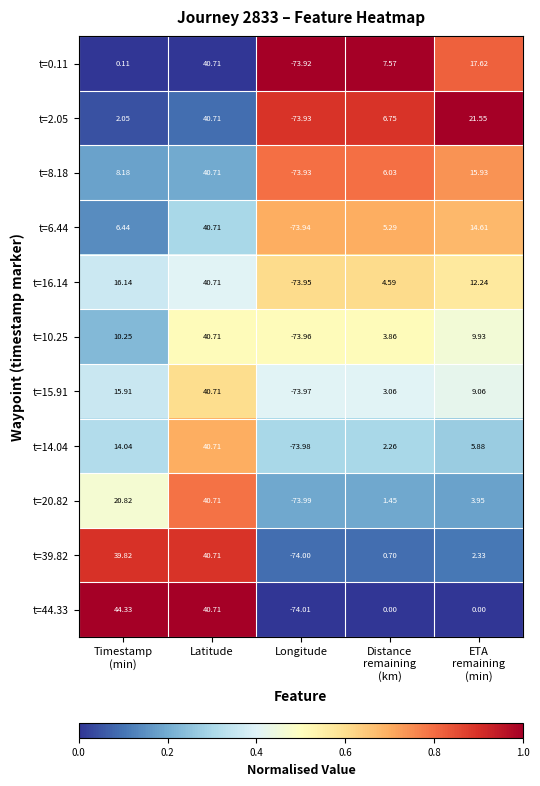

At which category is the sum across all series the highest?

Latitude